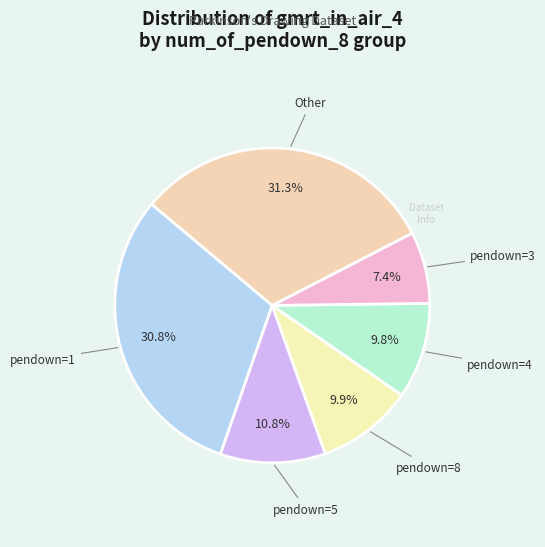

How many slices are in this pie chart?

6